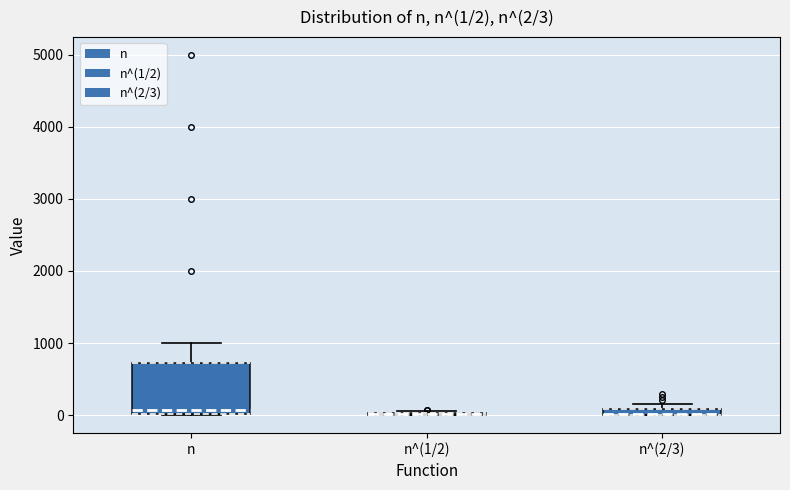

Which box is the tallest, from its lower edge to its upper edge?

n